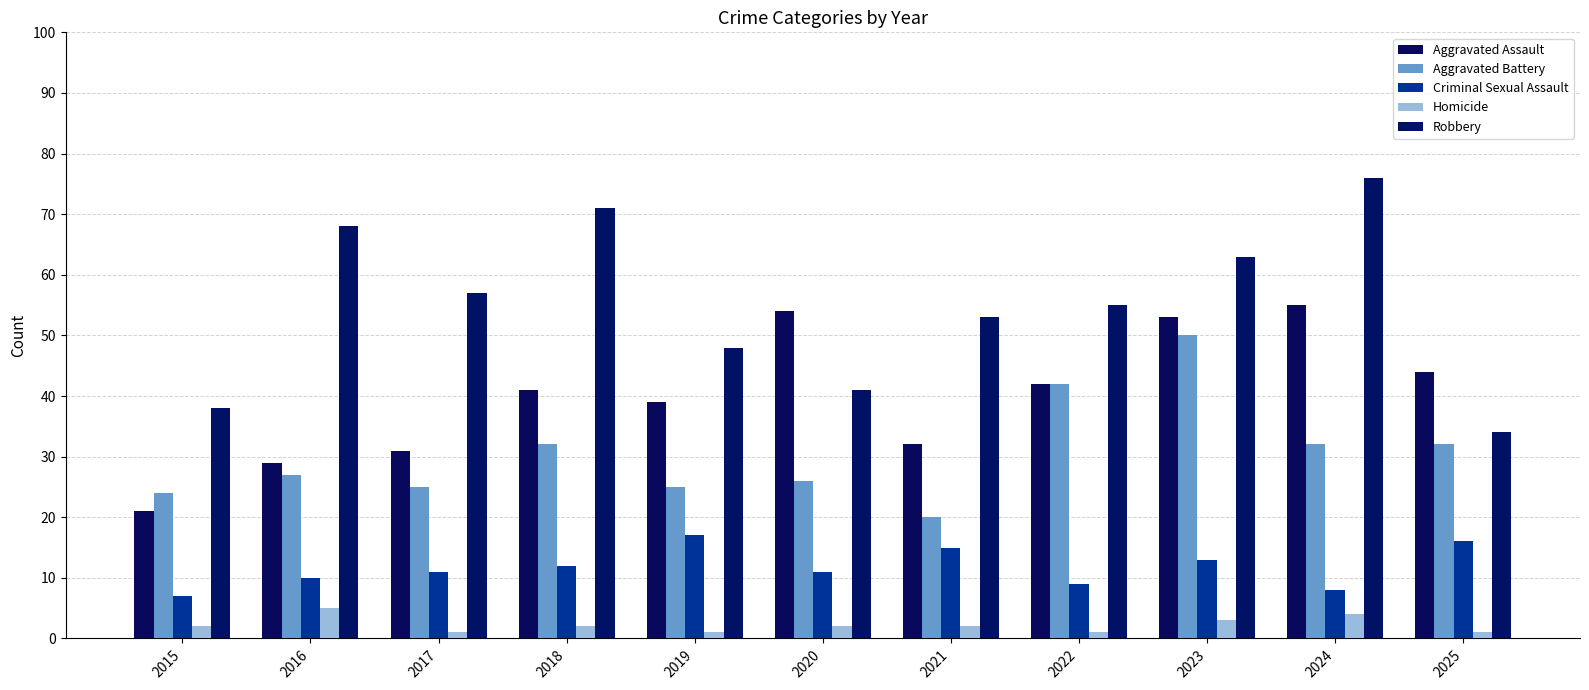

Does the chart contain any negative values?

No